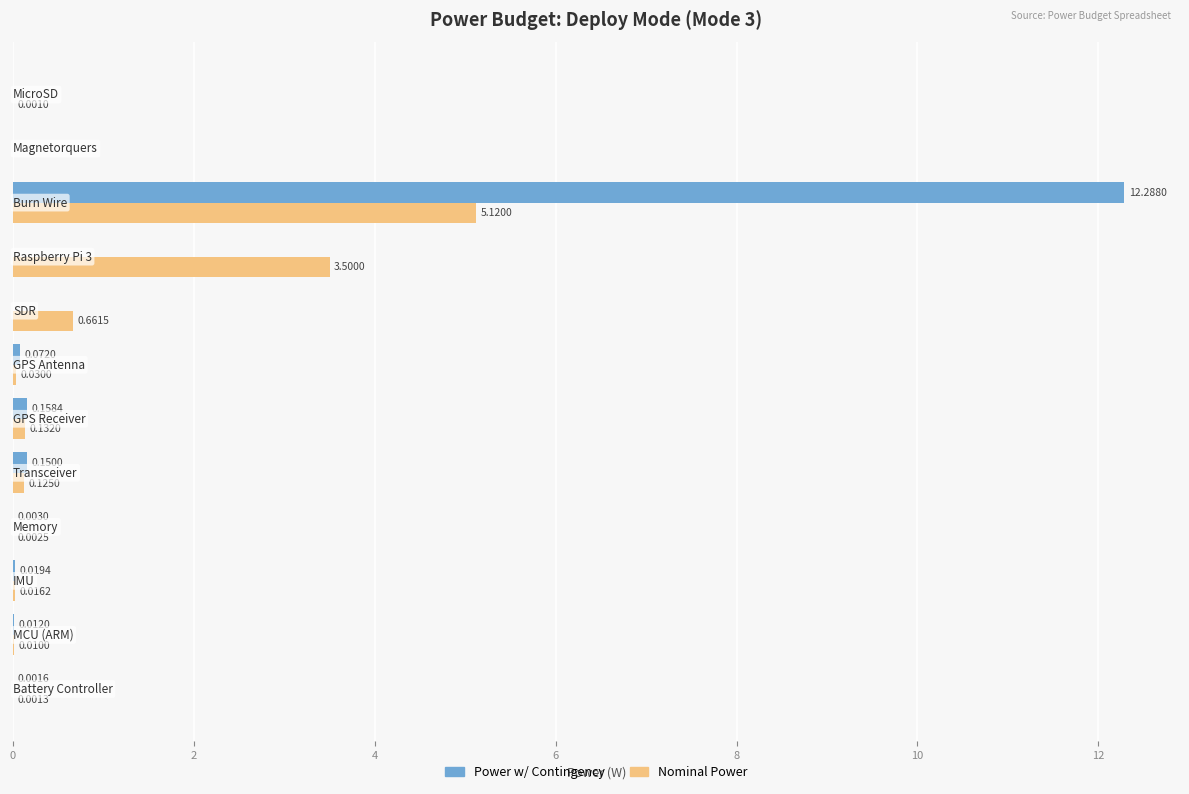

Which series has the largest total across all categories?

Power w/ Contingency